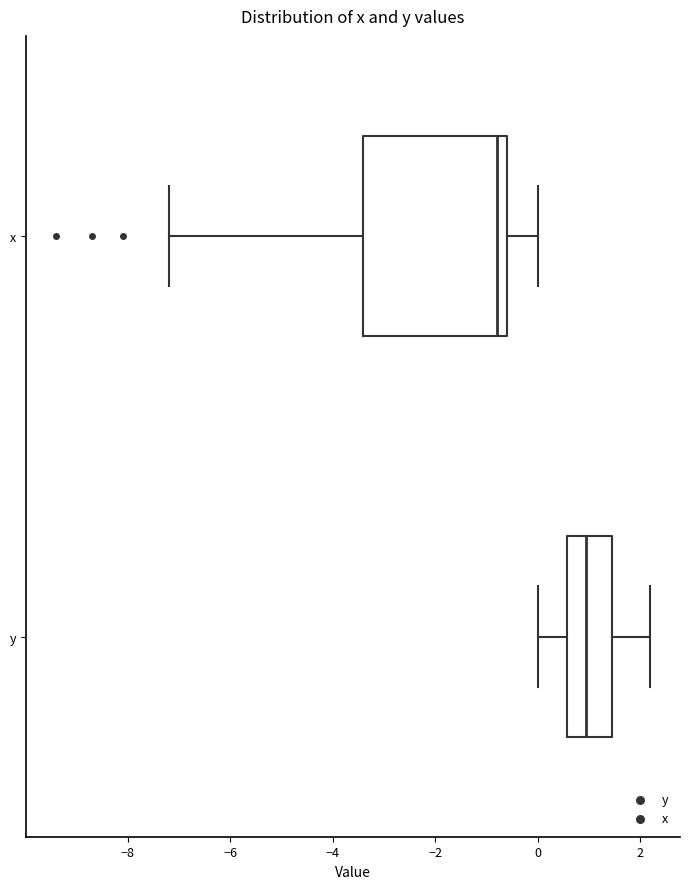

Reading bottom to top, read every box against the x-axis: the position of its median line, the range the box covers, and the ends of its whiskers. The values are not printed on the chart, so give them approximately, as read against the axis.

y: median 1.0, box 0.6 to 1.4, whiskers 0.0 to 2.2
x: median -0.8, box -3.4 to -0.6, whiskers -7.2 to 0.0